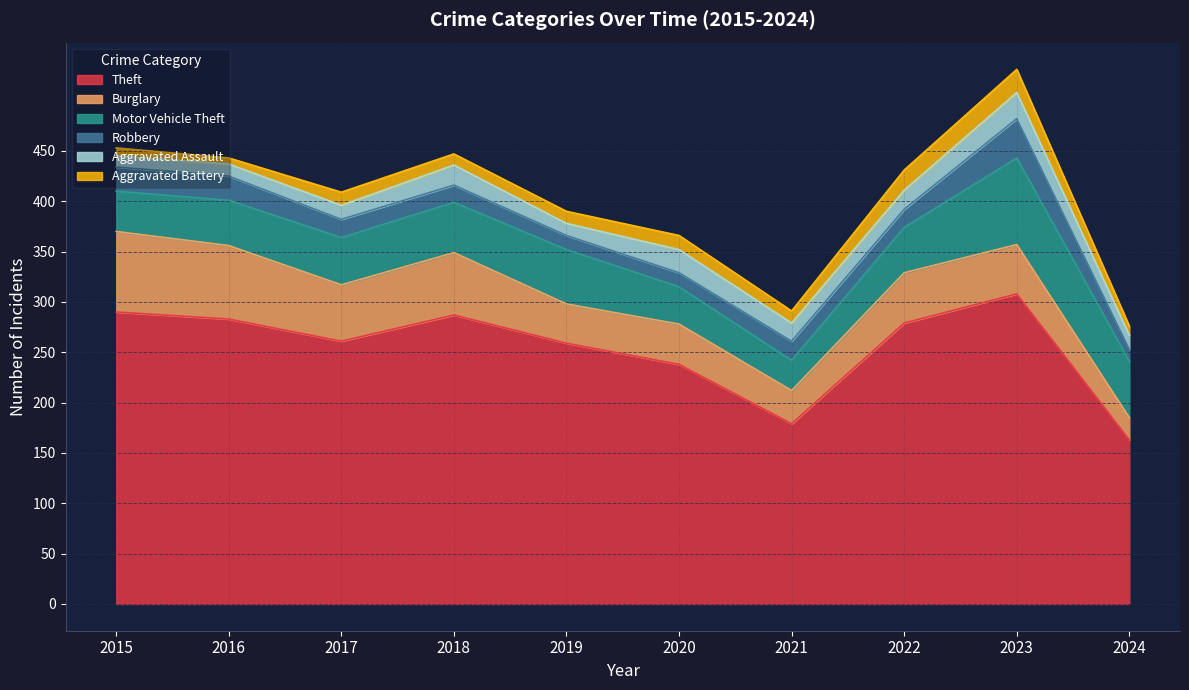

What are all the series names shown in the legend?

Theft, Burglary, Motor Vehicle Theft, Robbery, Aggravated Assault, Aggravated Battery